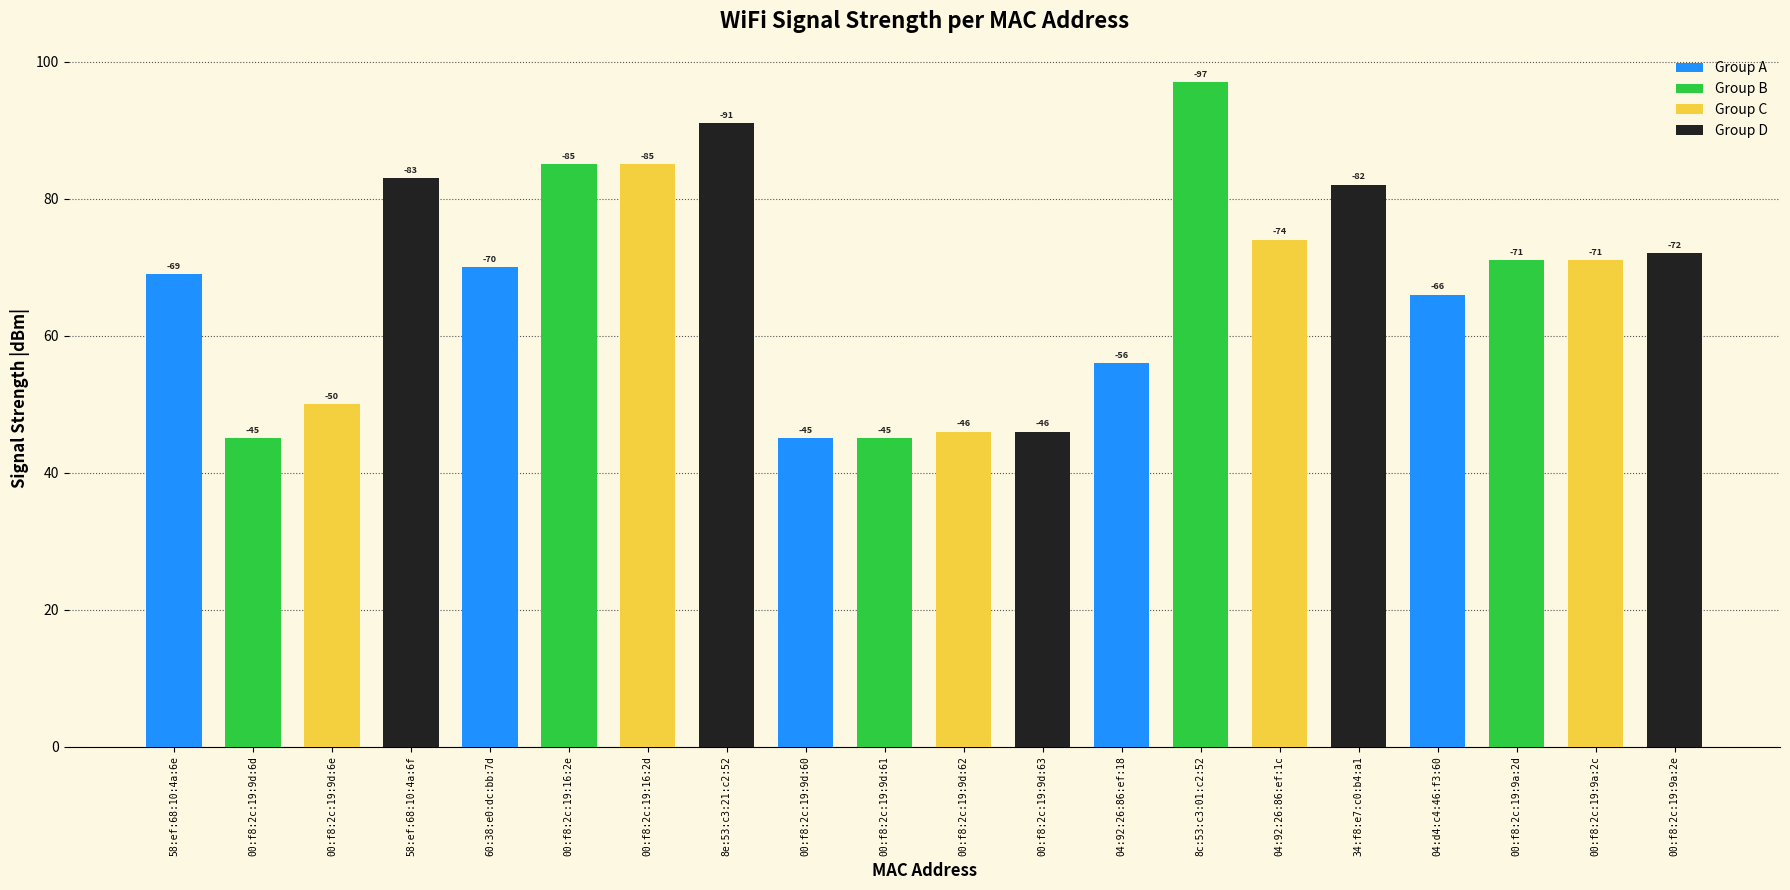

Are the bars grouped side by side (vs. stacked)?

No